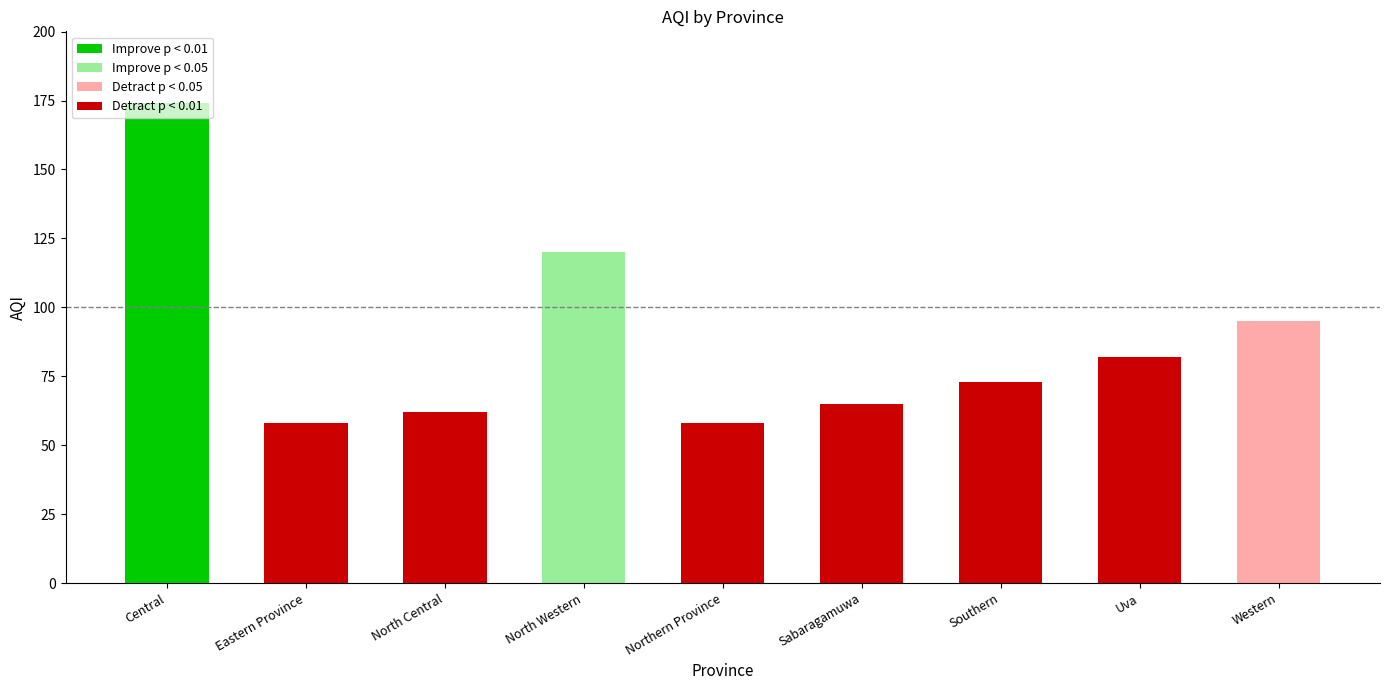

Reading right to left, transcribe all the data shown in this chart.

Western=95	Uva=82	Southern=73	Sabaragamuwa=65	Northern Province=58	North Western=120	North Central=62	Eastern Province=58	Central=174